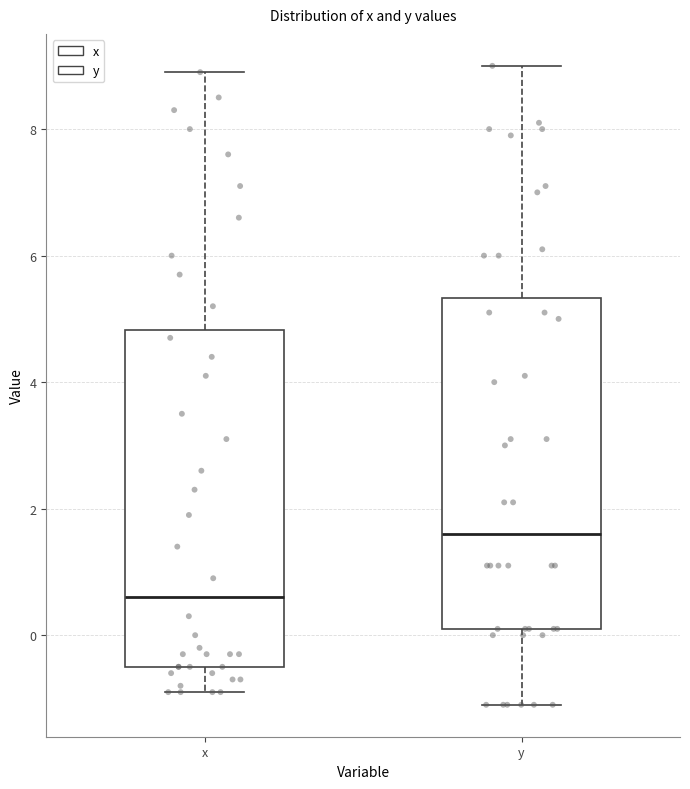

Which box's median line is the highest?

y